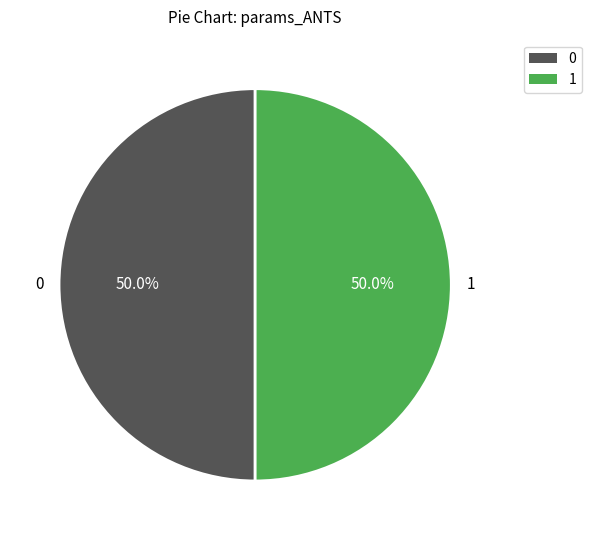

Approximately how many times larger is the value at 1 compared to 0?

1.0